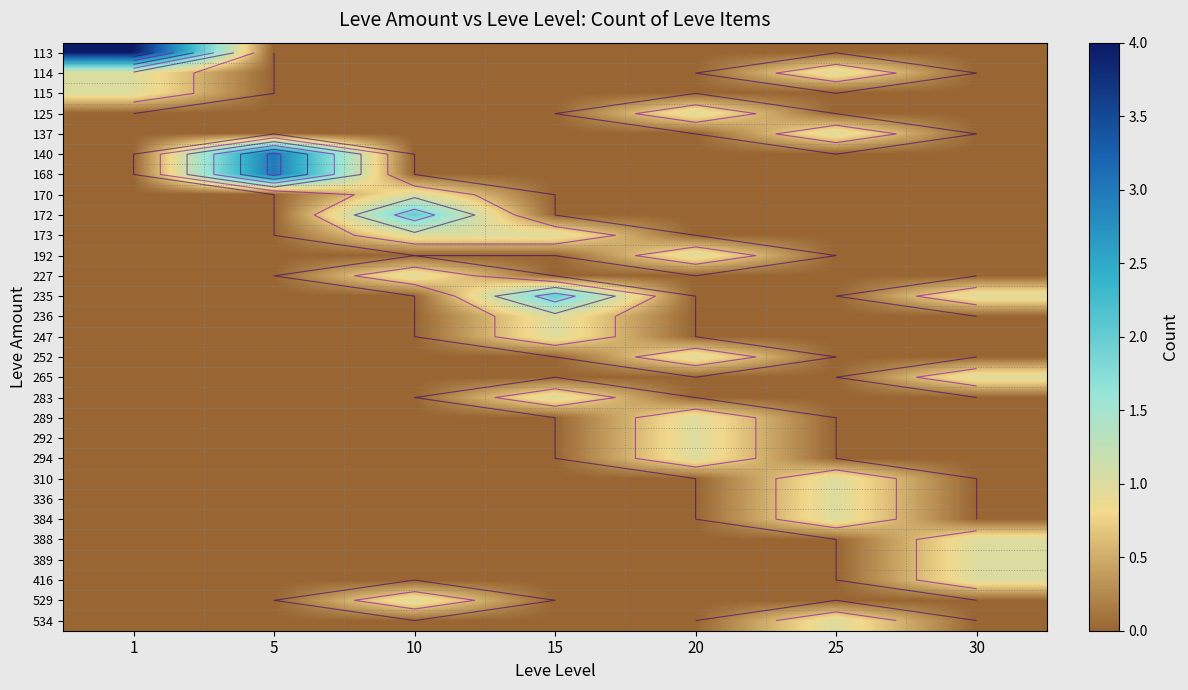

Rank the series at 15 from highest to lowest value.

235, 173, 236, 247, 283, 113, 114, 115, 125, 137, 140, 168, 170, 172, 192, 227, 252, 265, 289, 292, 294, 310, 336, 384, 388, 389, 416, 529, 534